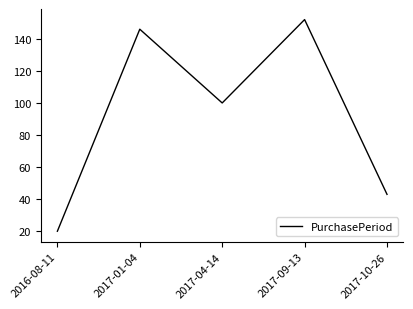

Which label corresponds to the largest value in the chart?

2017-09-13